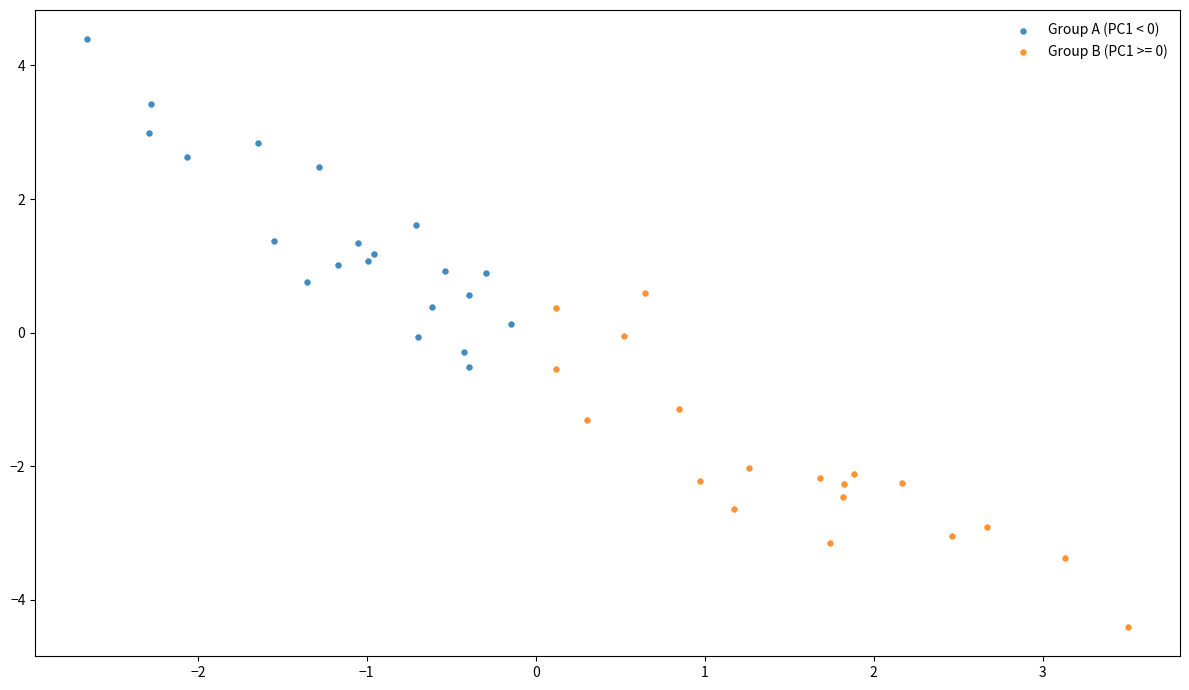

Which series contains the lowest Y value?

Group B (PC1 >= 0)